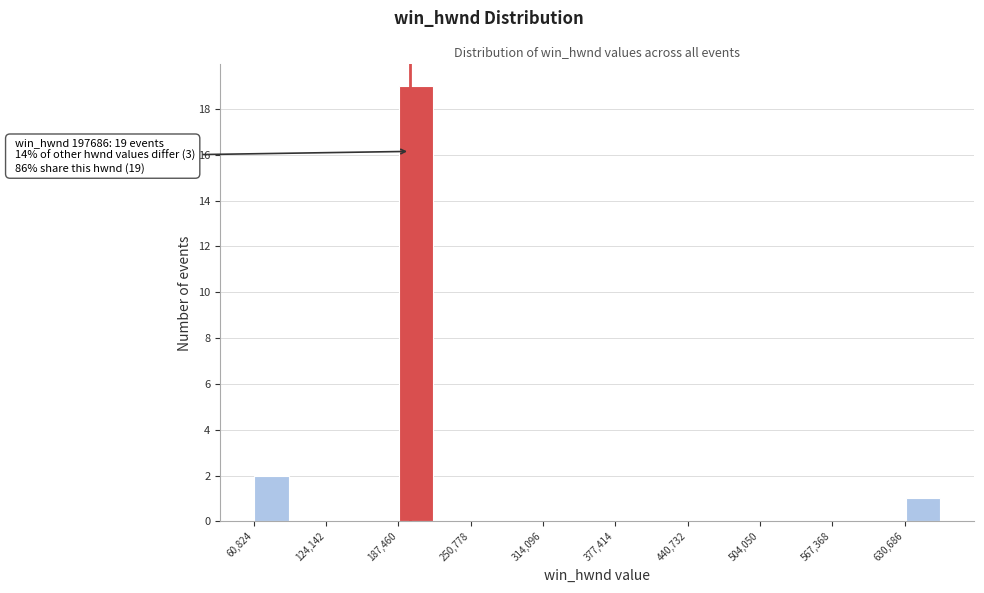

Read against the x-axis, roughly where is the centre of the tallest bar?

200000